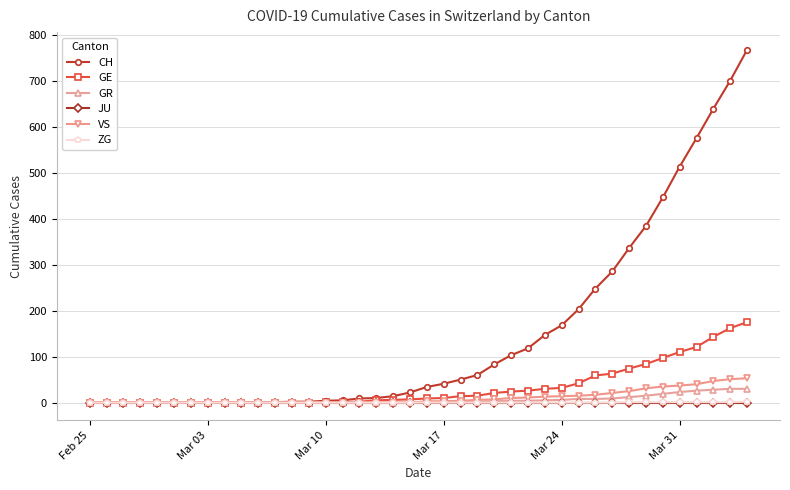

Which series has the largest range (max minus min)?

CH